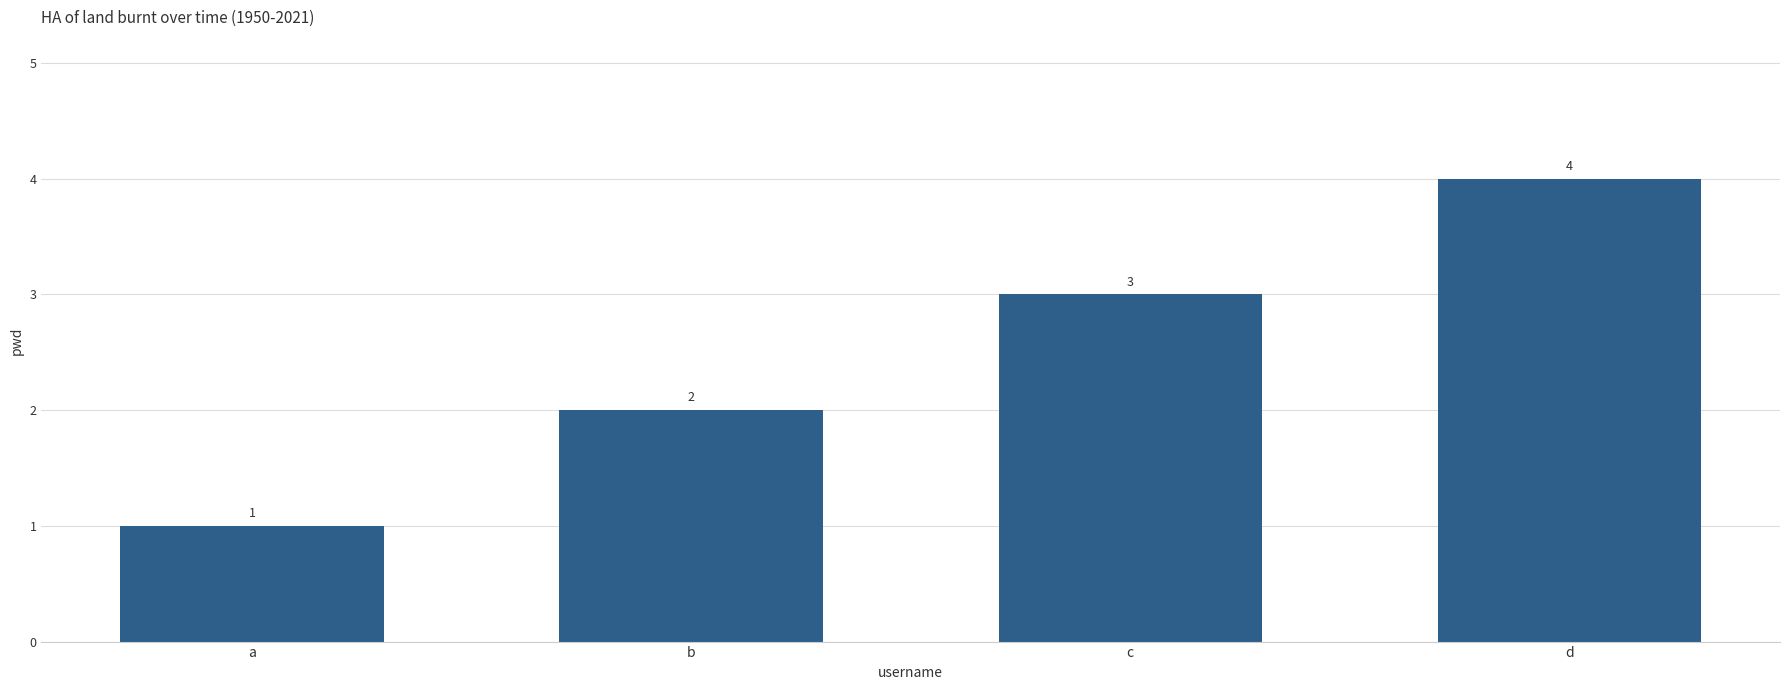

What is the greatest value displayed?

4